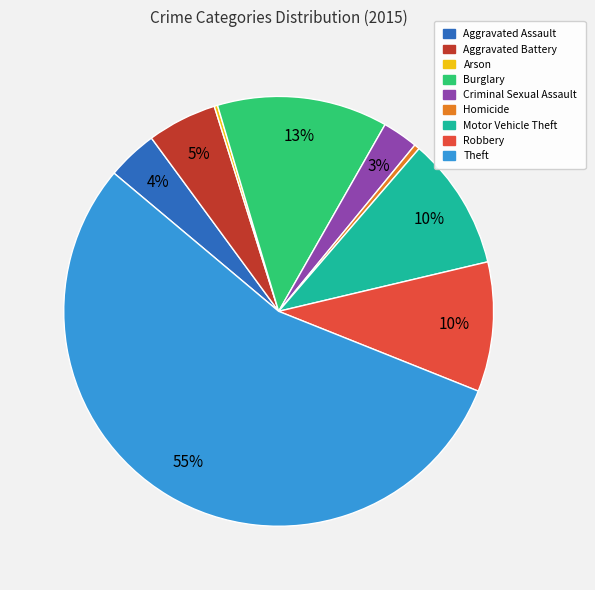

To the nearest percent, what portion does Aggravated Battery represent?

5%